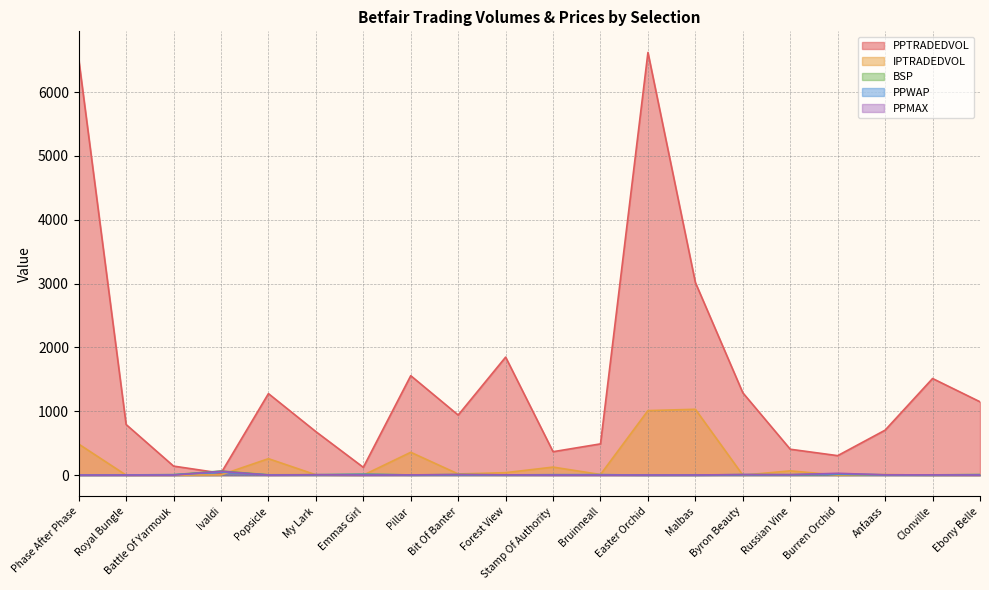

What is the sum of all PPTRADEDVOL values?

29773.9